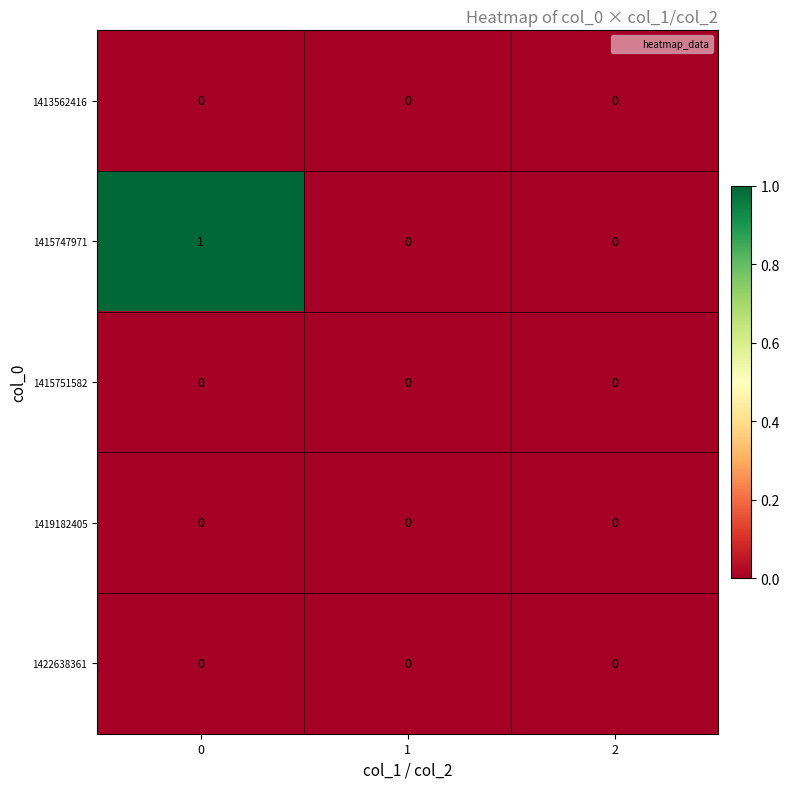

Is it true that 1415747971 equals 0 at 1?

True